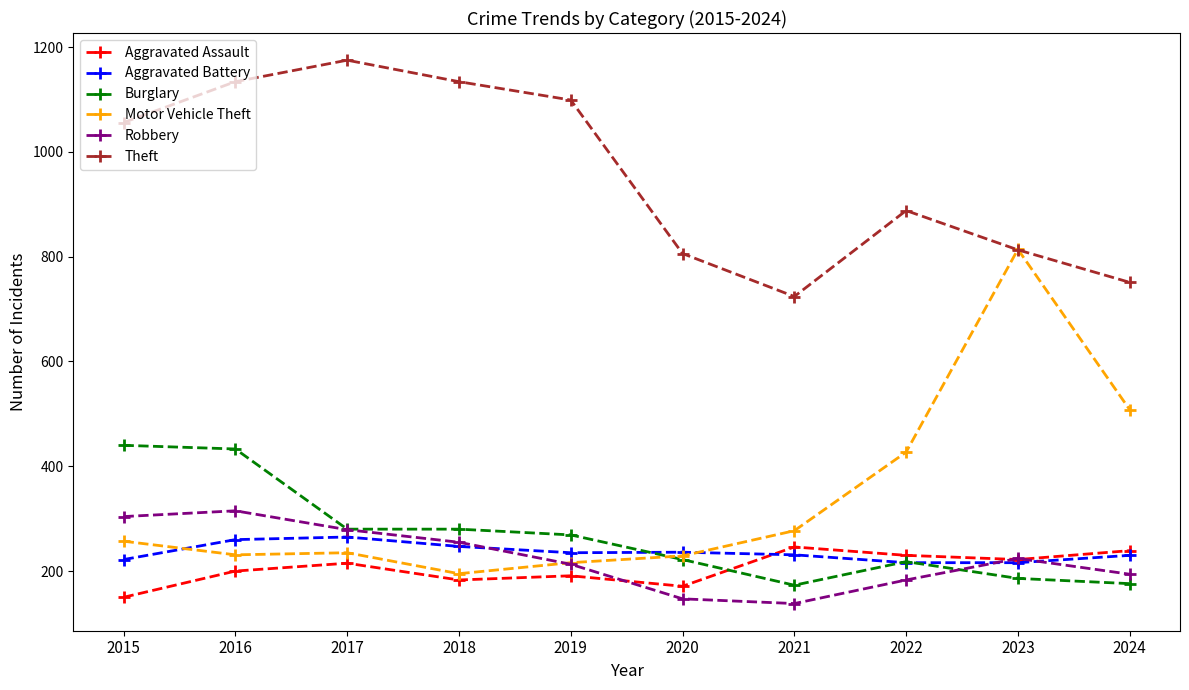

Where is the first local minimum for Theft?

2021